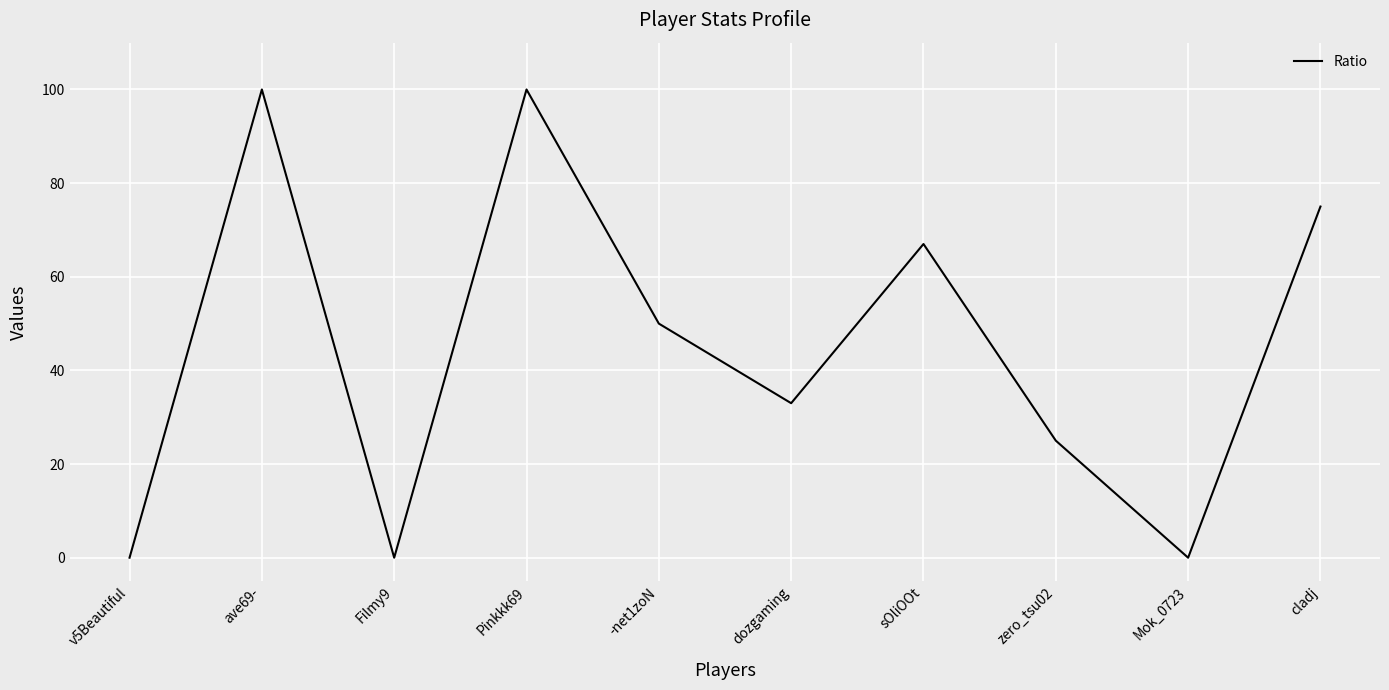

True or false: the data shows 53 at dozgaming.

False